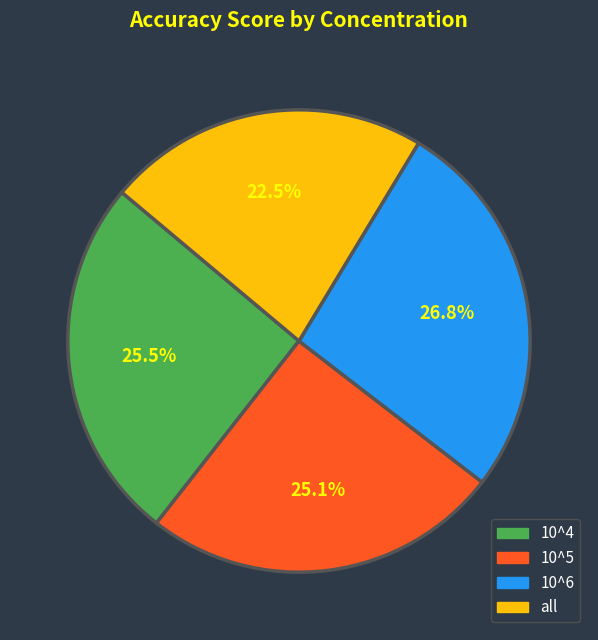

To the nearest percent, what is the difference between the largest and smallest slice percentages?

4%